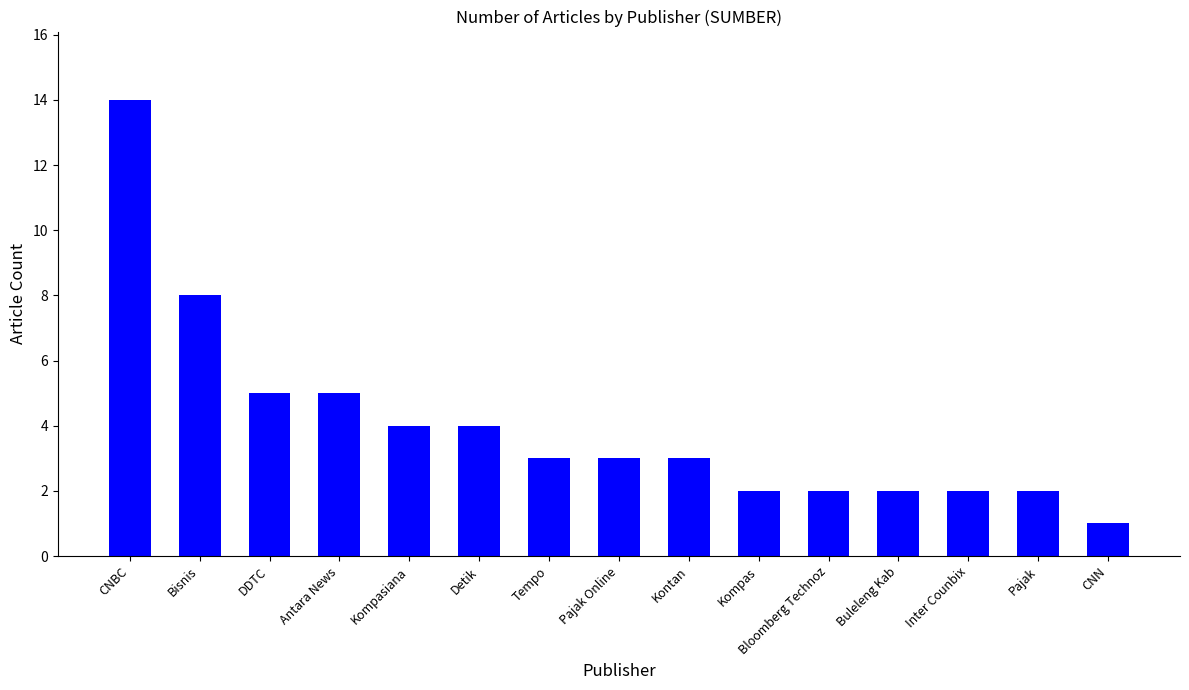

What is the sum of the values at Pajak Online and DDTC?

8